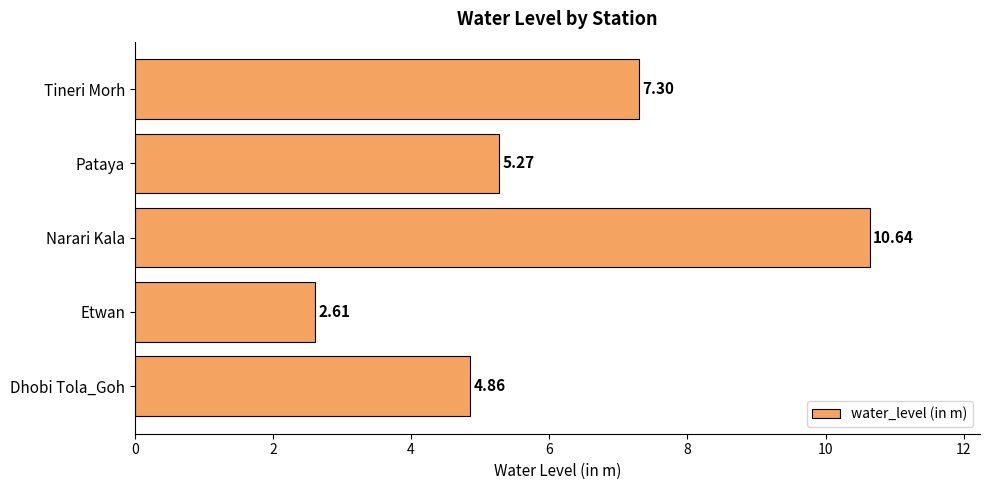

What is the smallest value displayed?

2.6